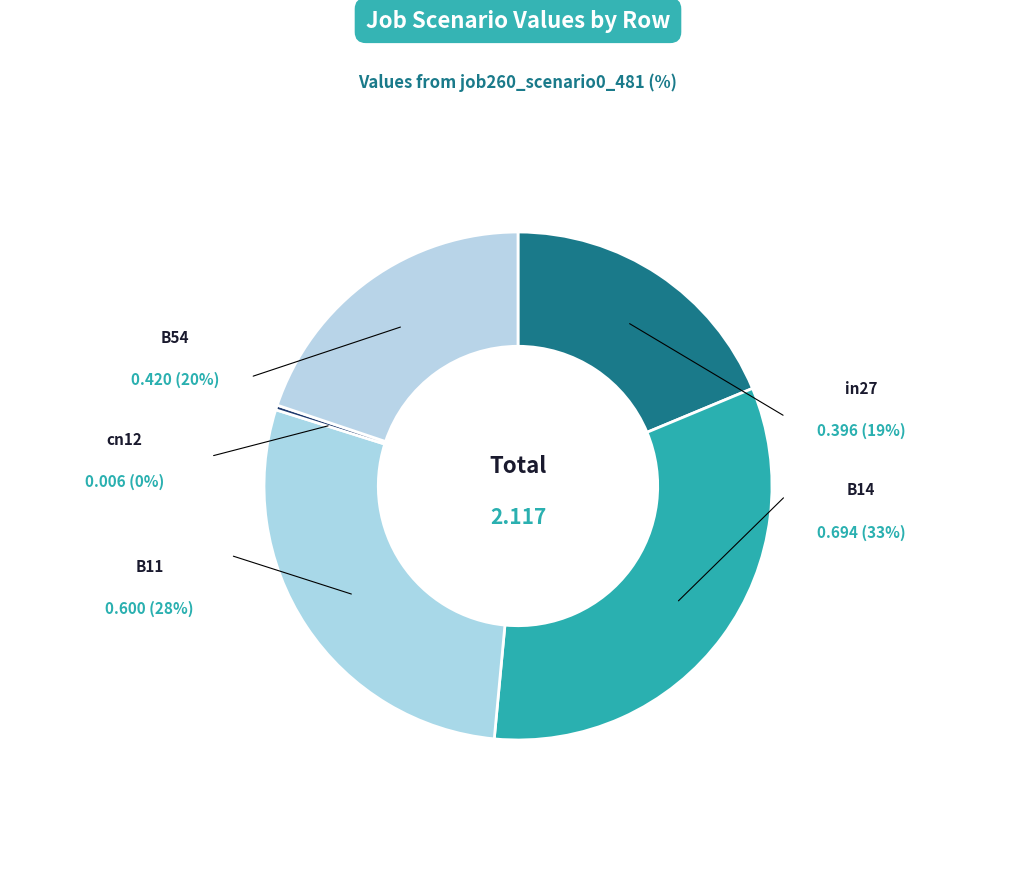

Which slice is the largest?

B14